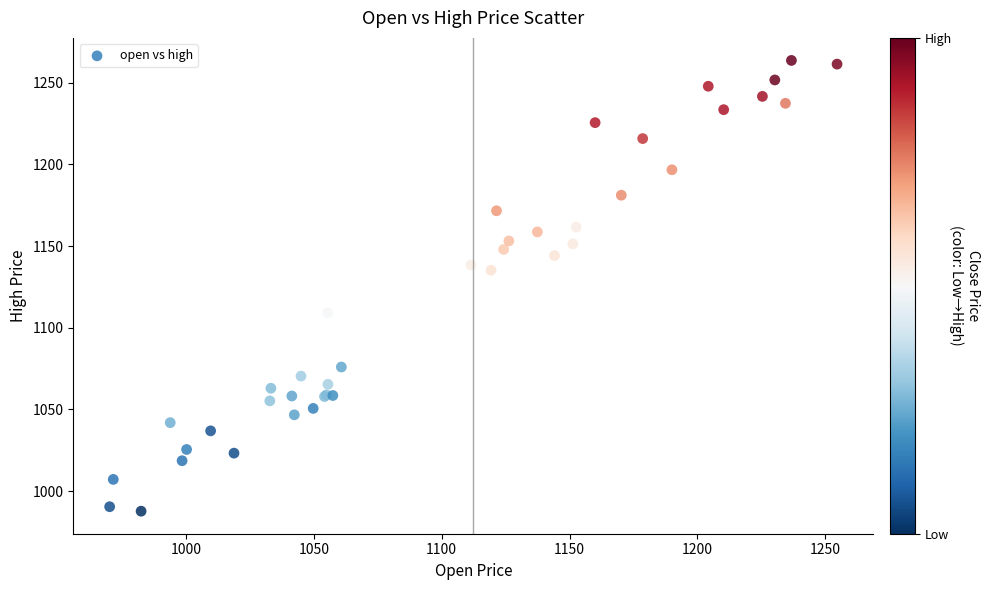

What Y value in the scatter plot is closest to 1125?

1135.2